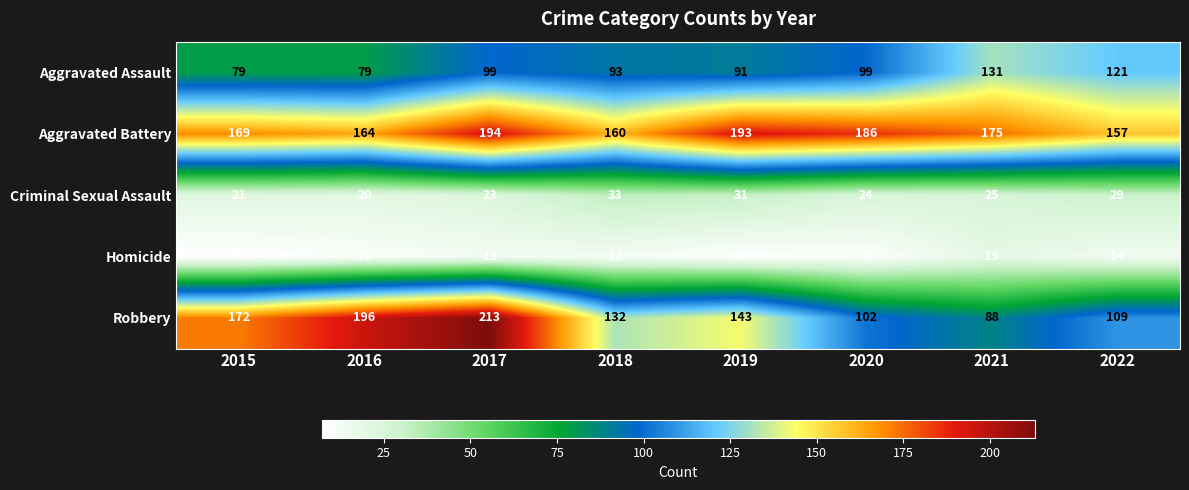

How many values in the Criminal Sexual Assault series are below 25?

4